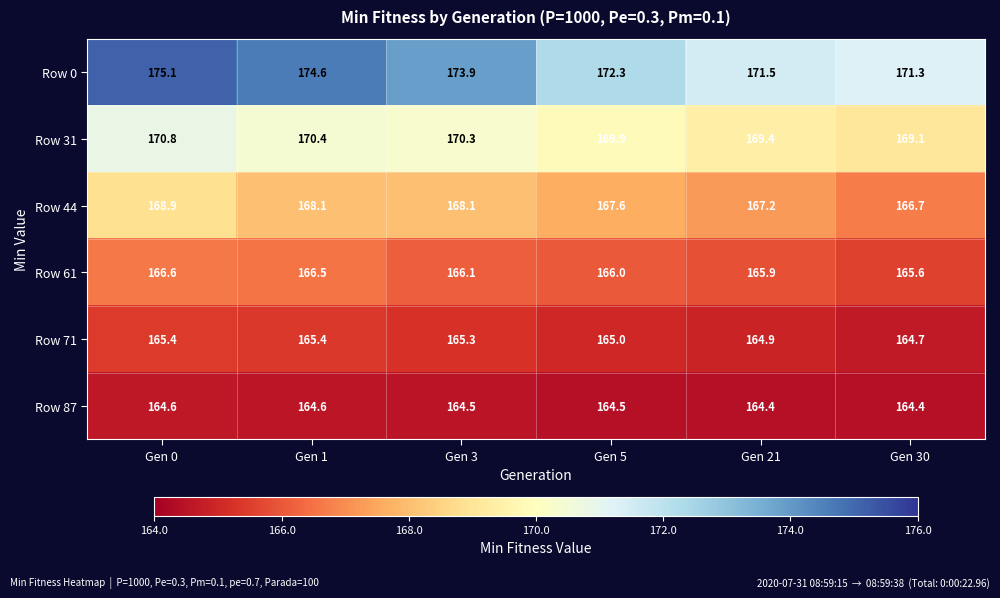

At Gen 21, list the series in order from largest to smallest.

Row 0, Row 31, Row 44, Row 61, Row 71, Row 87